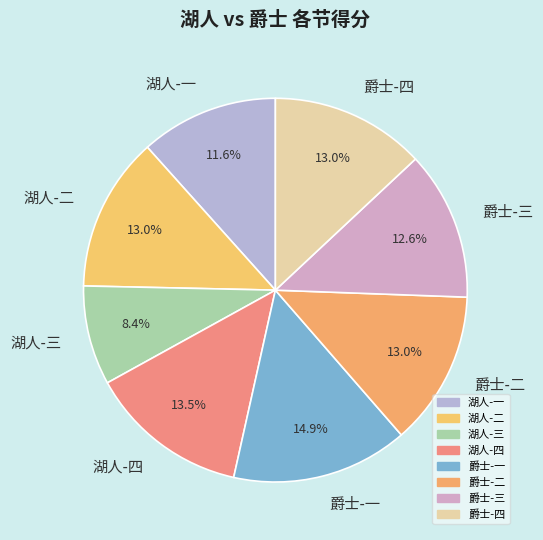

Combined, do 湖人-一 and 湖人-二 account for over 50%?

No